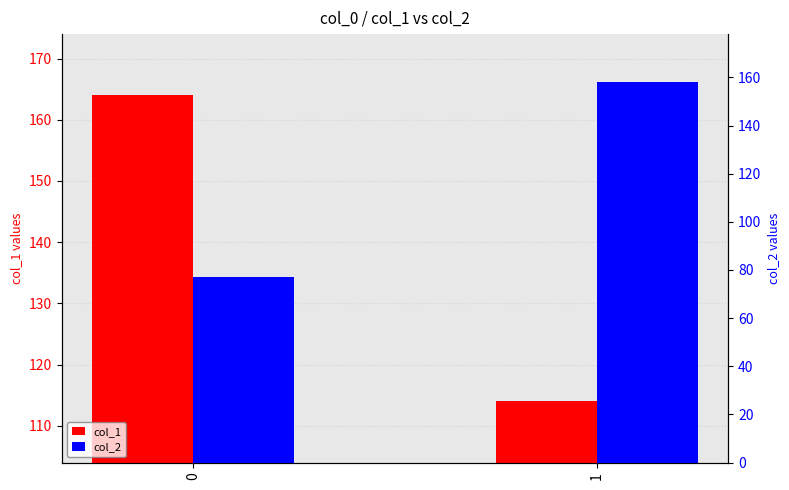

What is the minimum value shown in the chart?

77